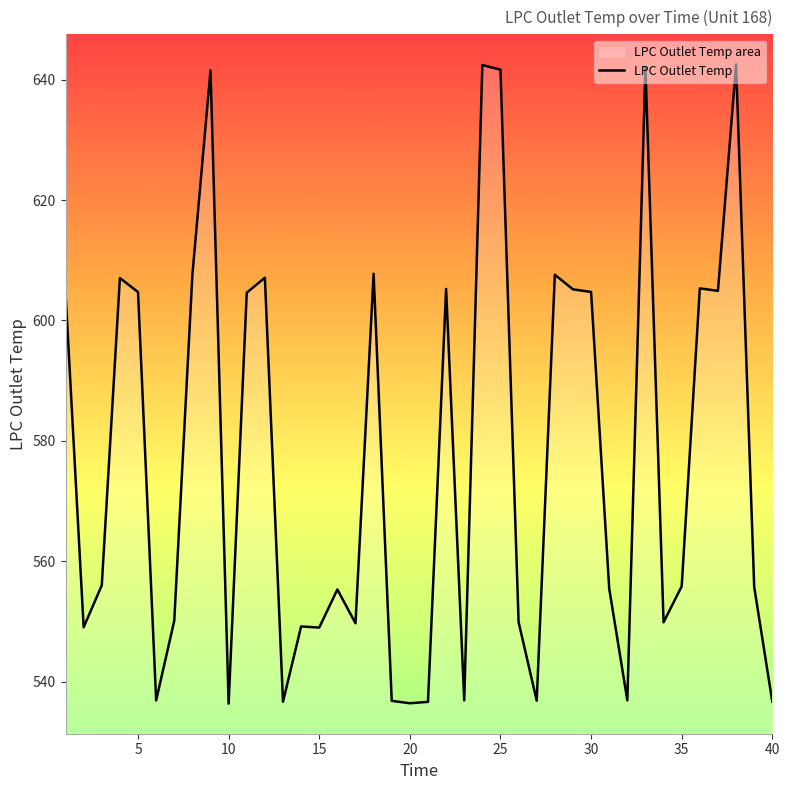

Between 27 and 30, which is larger?

30